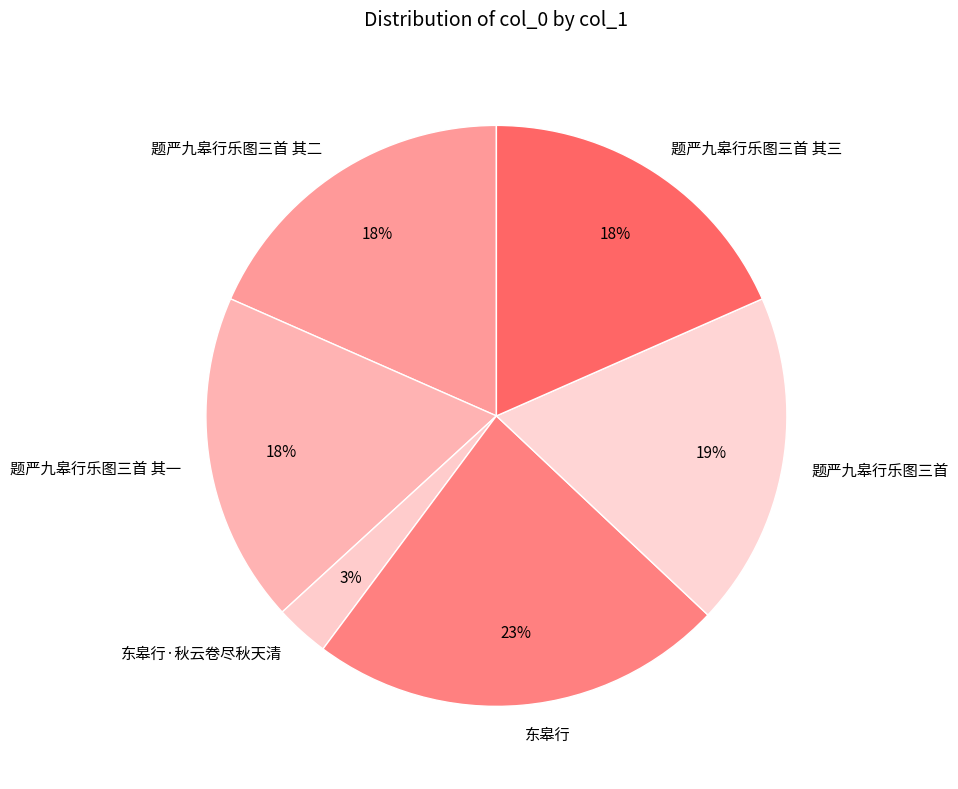

Is it true that 题严九皋行乐图三首 其二 is 18% of the pie?

True